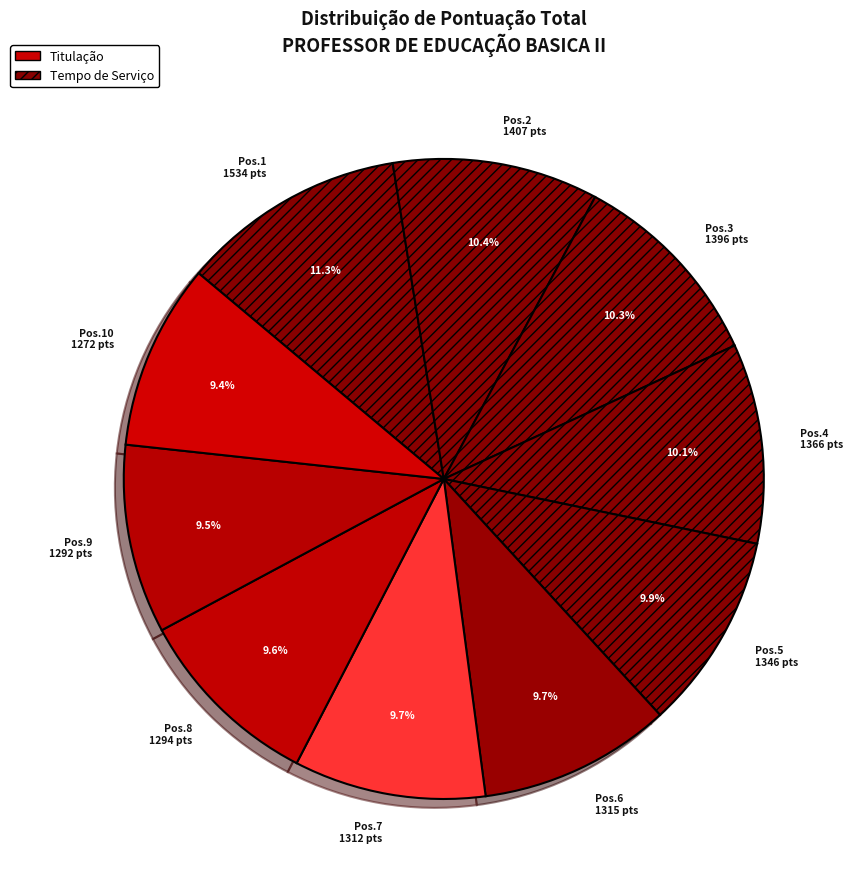

Which slice is the largest?

Pos.1 1534 pts